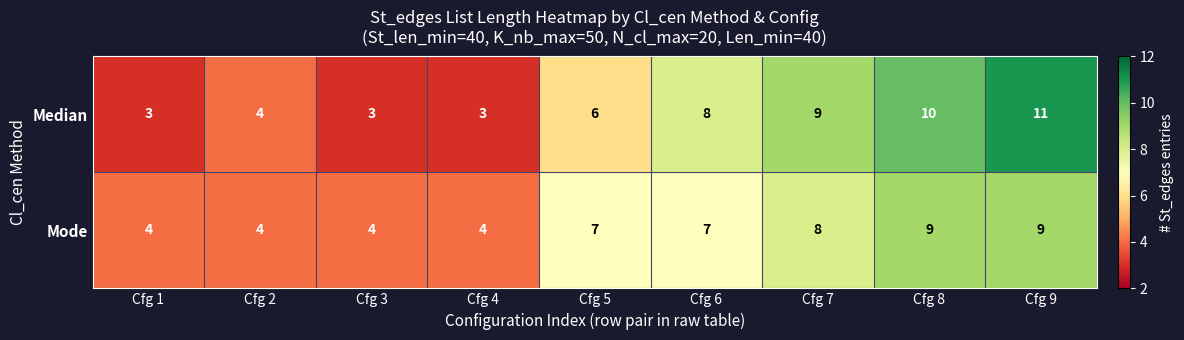

What is the smallest value displayed?

3